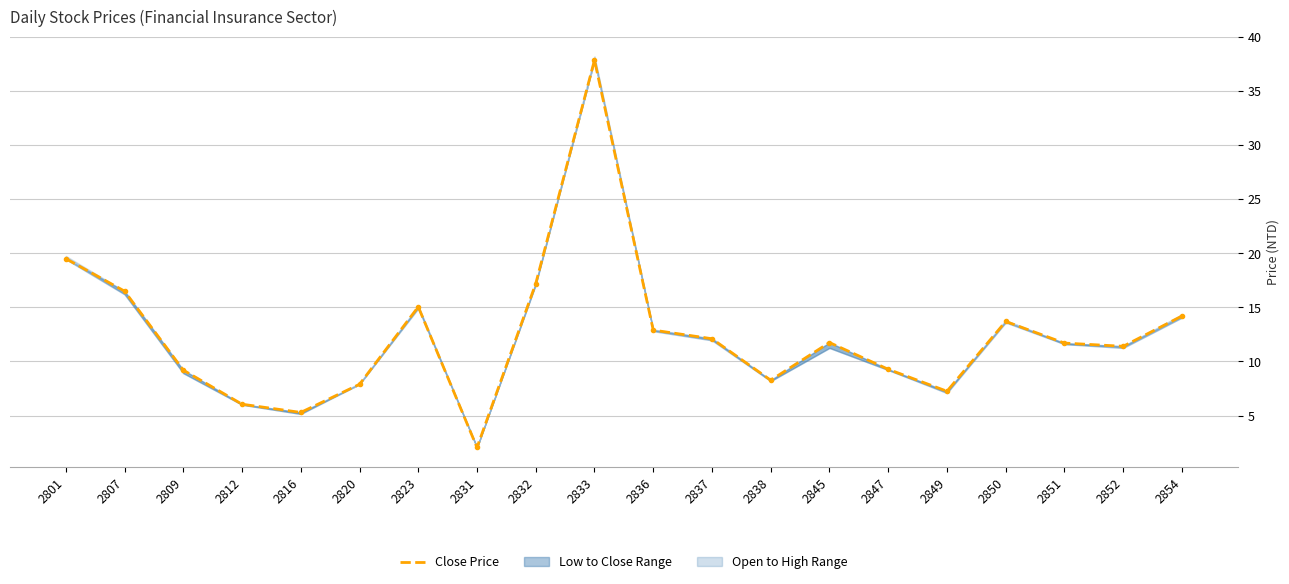

Approximately how many times larger is the value at 2837 compared to 2801?

0.6